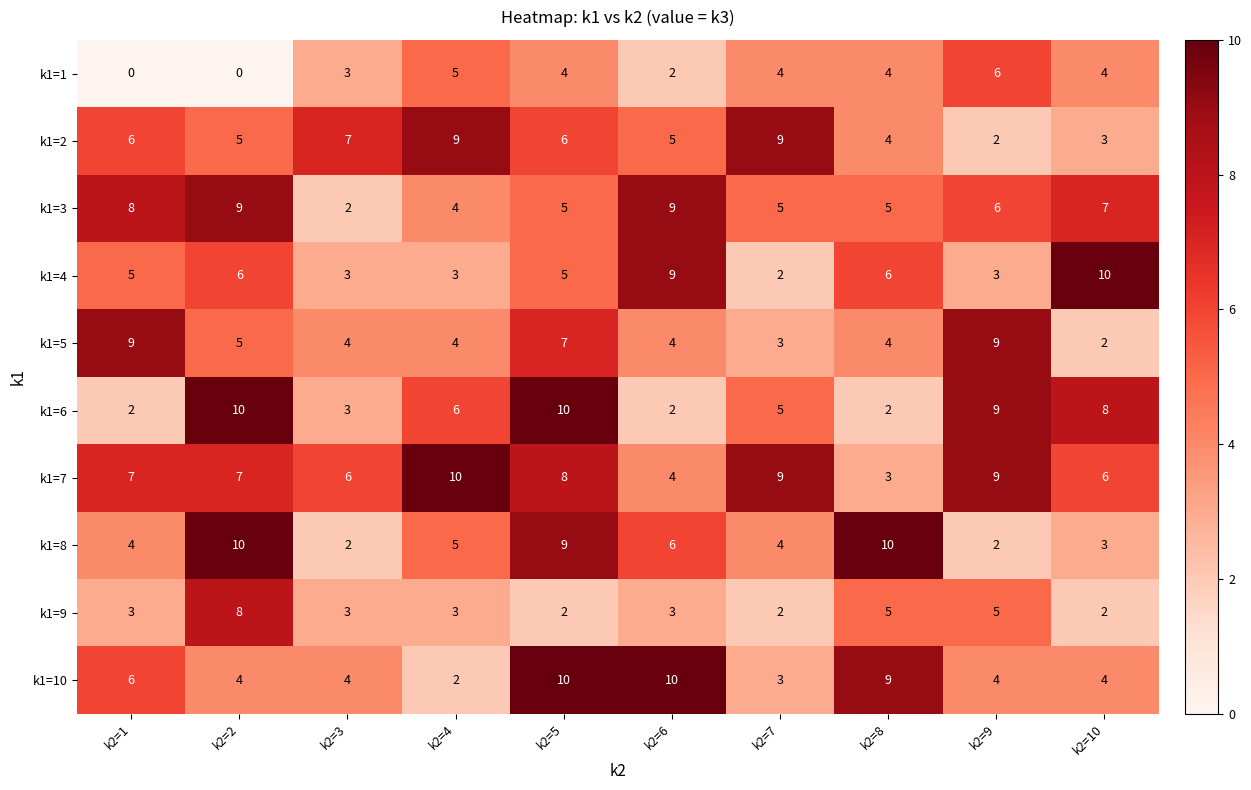

What is the difference between the highest and lowest values at k2=9?

7